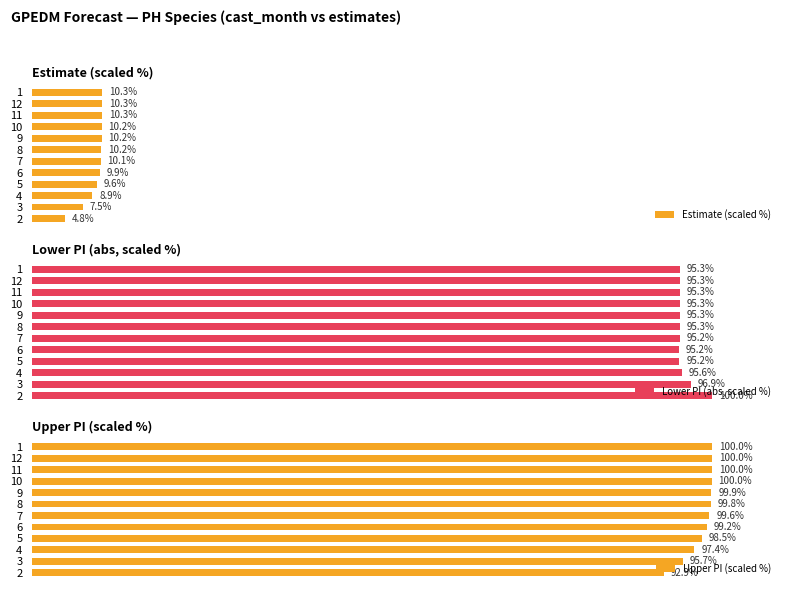

What is the value of the Estimate (scaled %) bar at the 9th from the left?

10.2